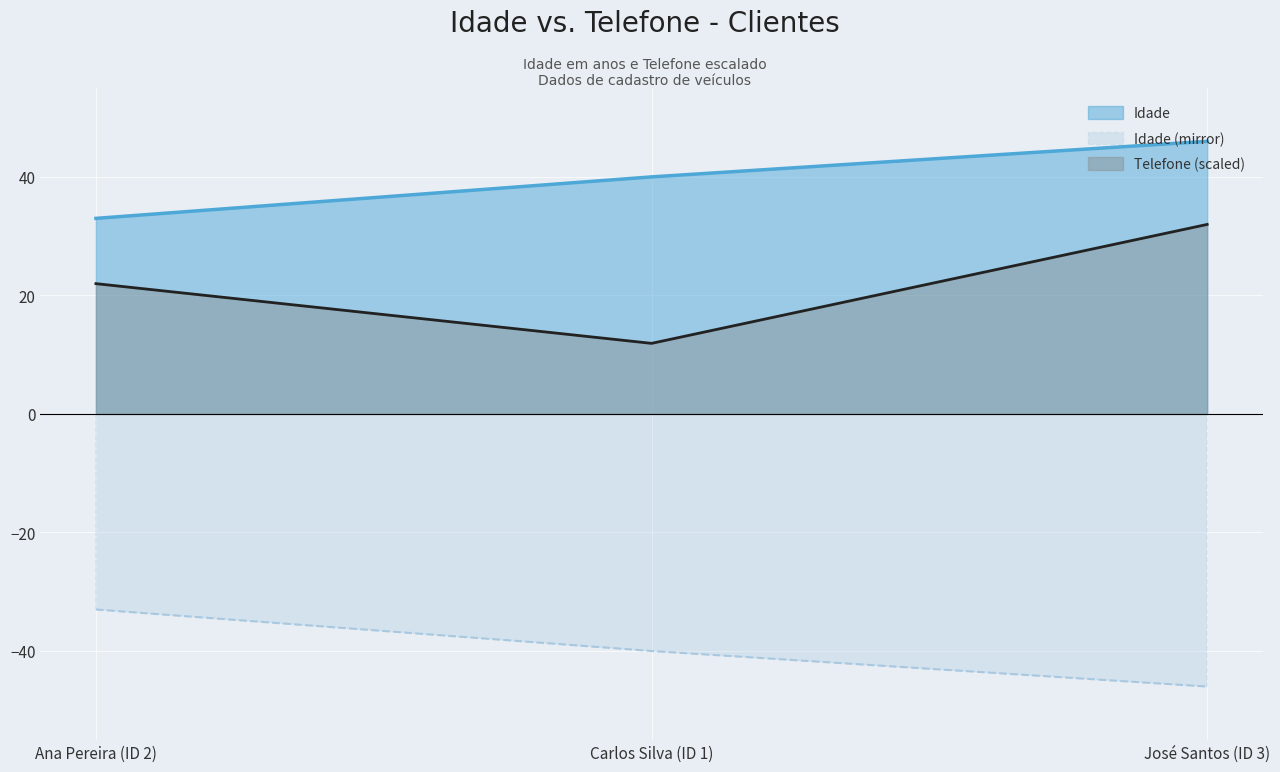

Count the number of values greater than 40.

1